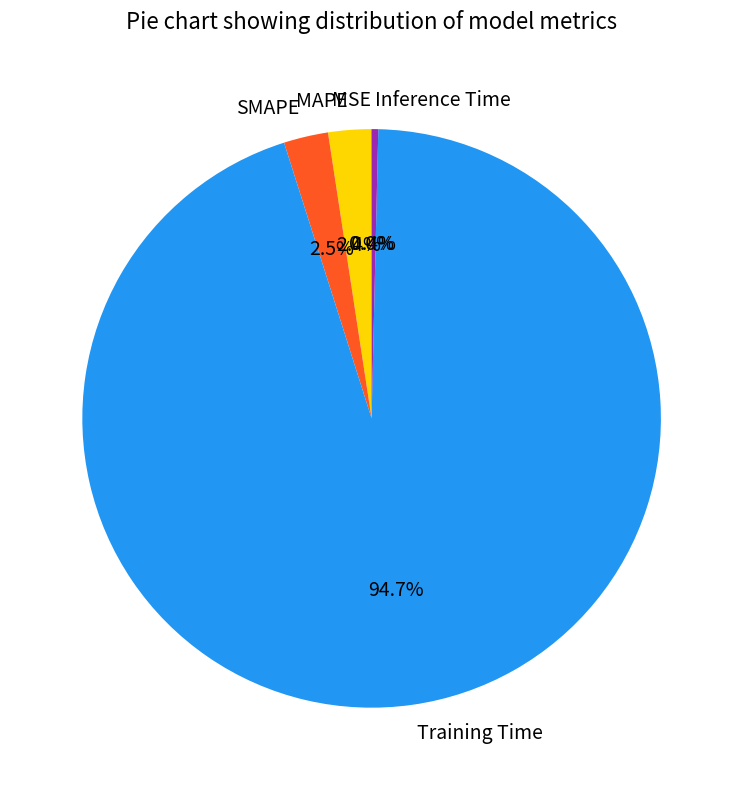

Which category accounts for the majority?

Training Time